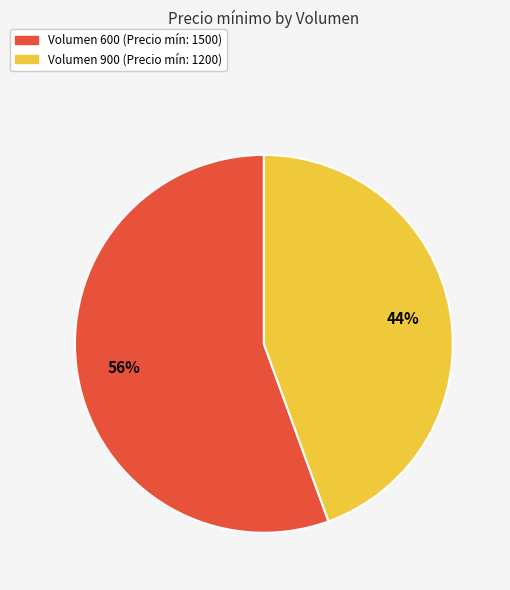

Does any single category account for the majority?

Yes